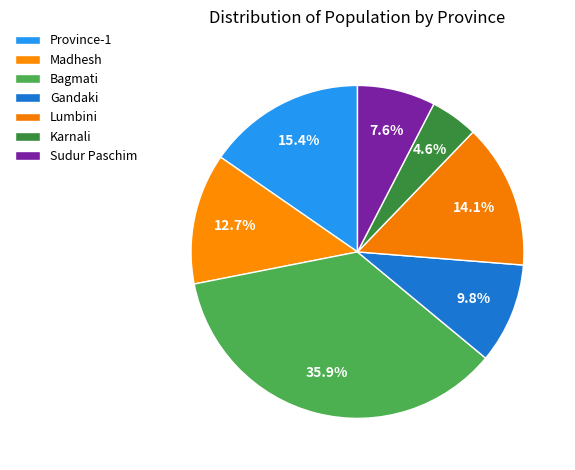

How many slices are in this pie chart?

7